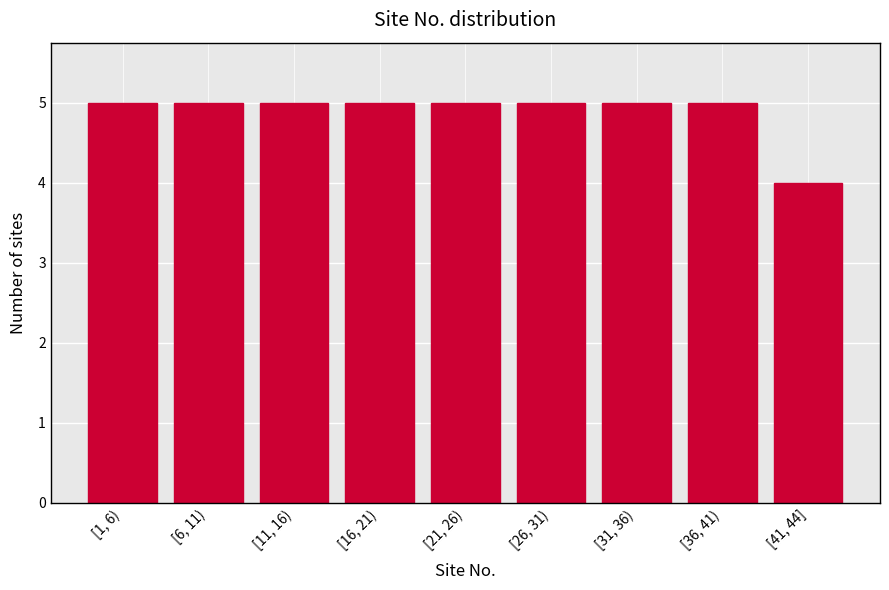

Reading left to right, list all the values displayed in this chart.

[1, 6)=5	[6, 11)=5	[11, 16)=5	[16, 21)=5	[21, 26)=5	[26, 31)=5	[31, 36)=5	[36, 41)=5	[41, 44]=4